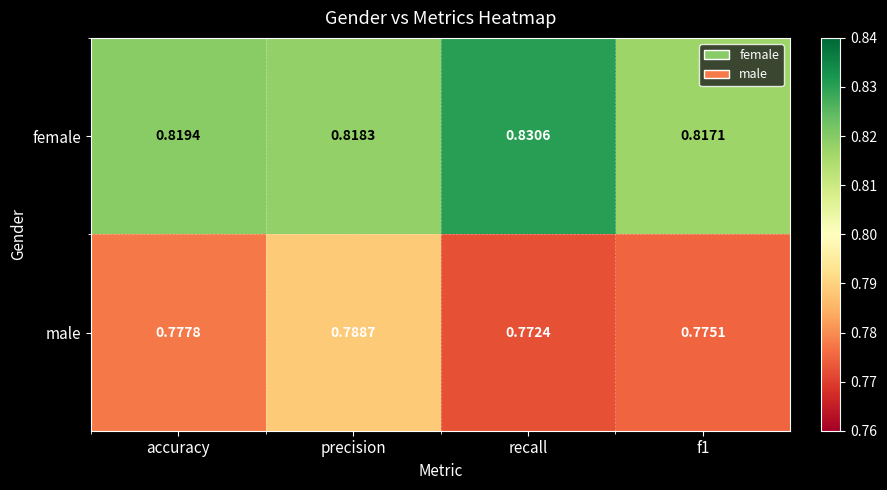

Between precision and recall, which series saw the biggest shift?

male